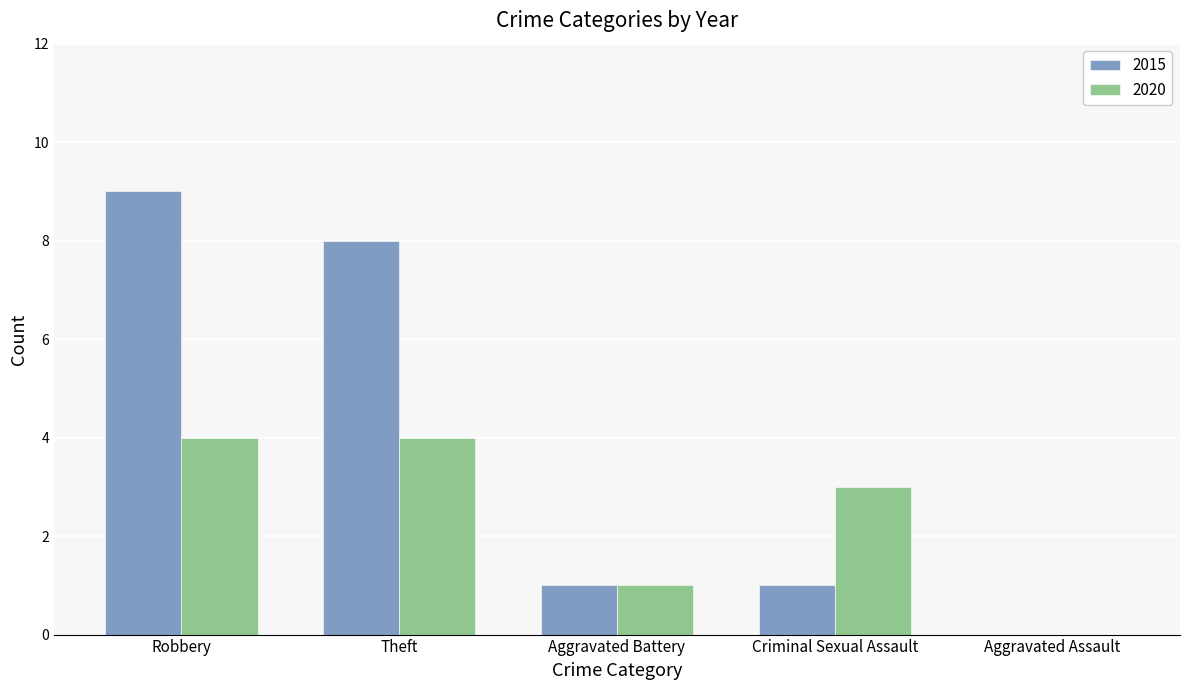

Which series changed the most between Theft and Aggravated Battery?

2015